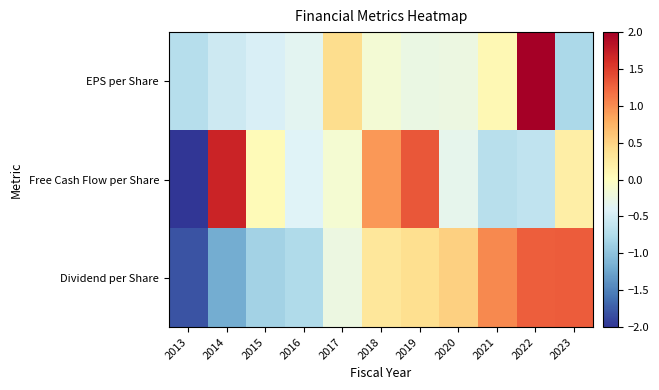

What is the difference between the highest and lowest values at 2014?

2.9